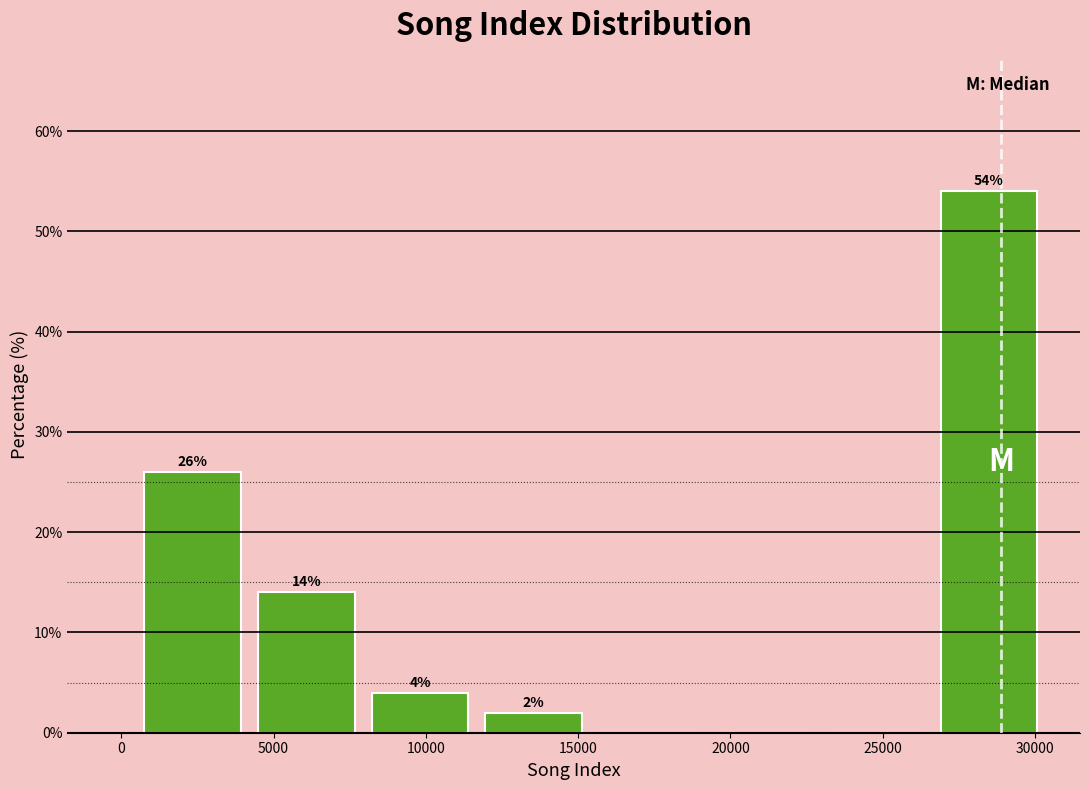

Which range on the x-axis has the tallest bar?

26500 to 30500